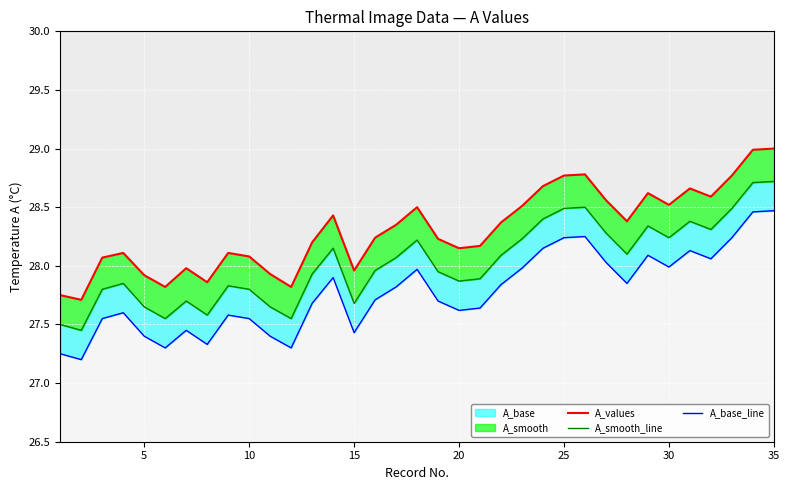

What is the difference between the maximum and minimum values in the A_base_line series?

1.3